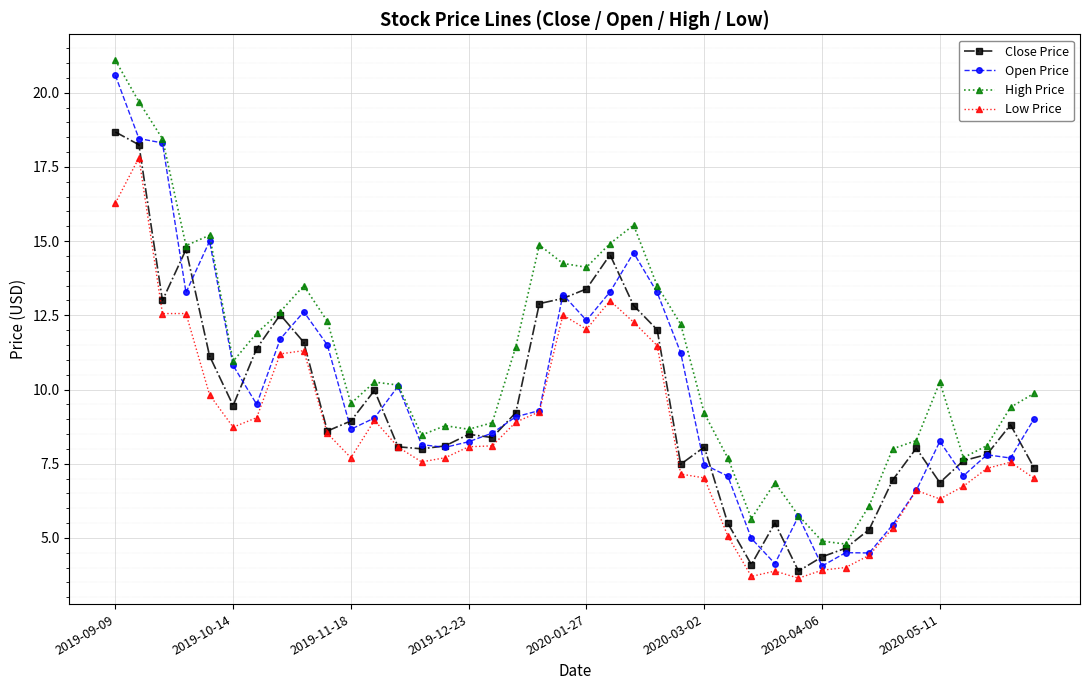

Which series has the largest total across all categories?

High Price